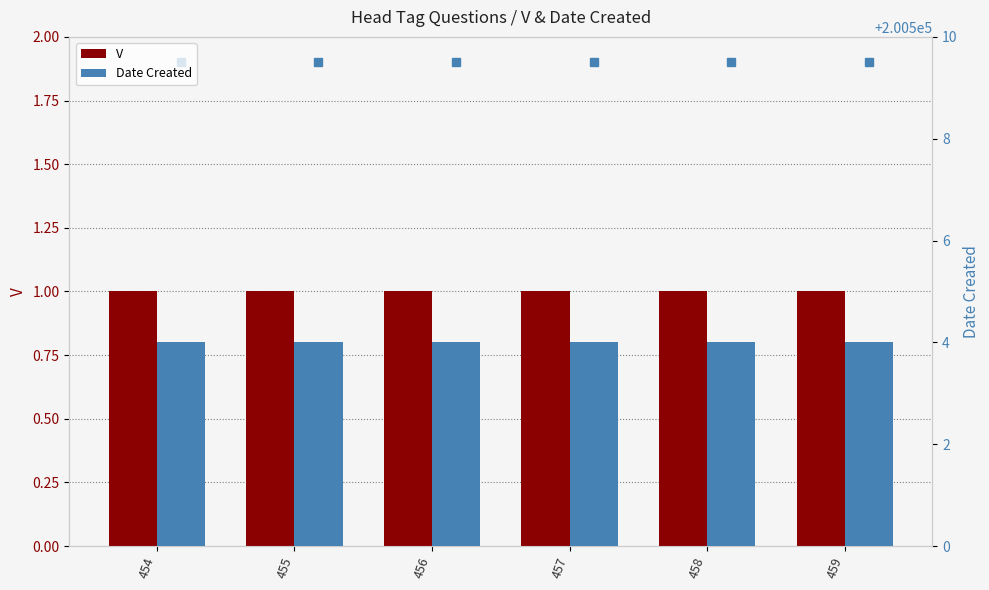

The V series shows 1 at 457. True or false?

False